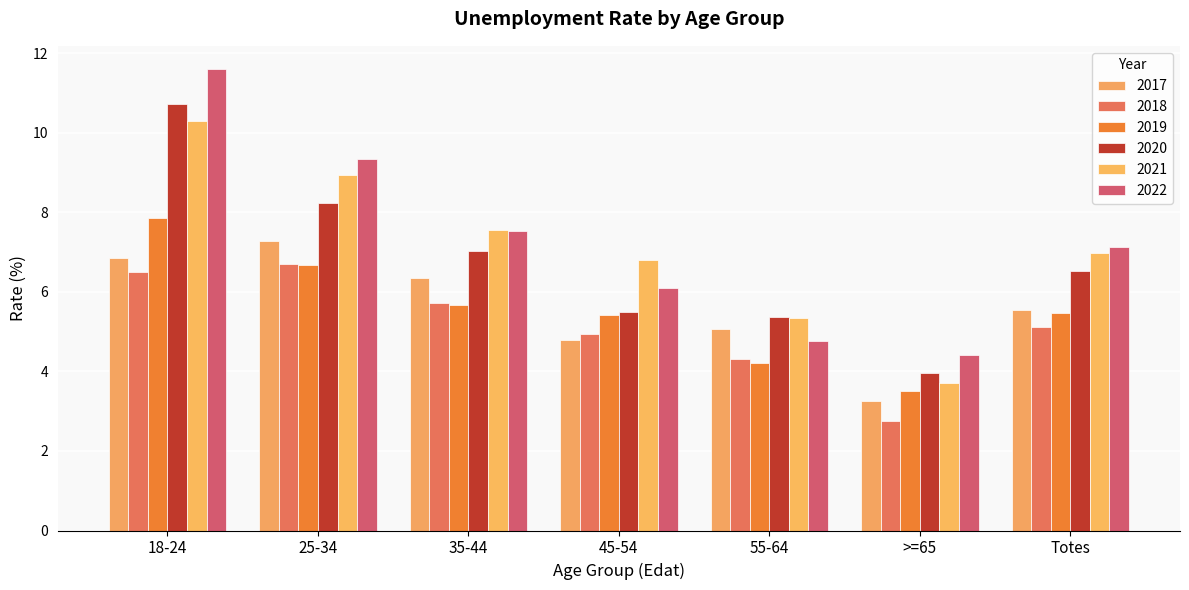

At which category is the sum across all series the highest?

18-24